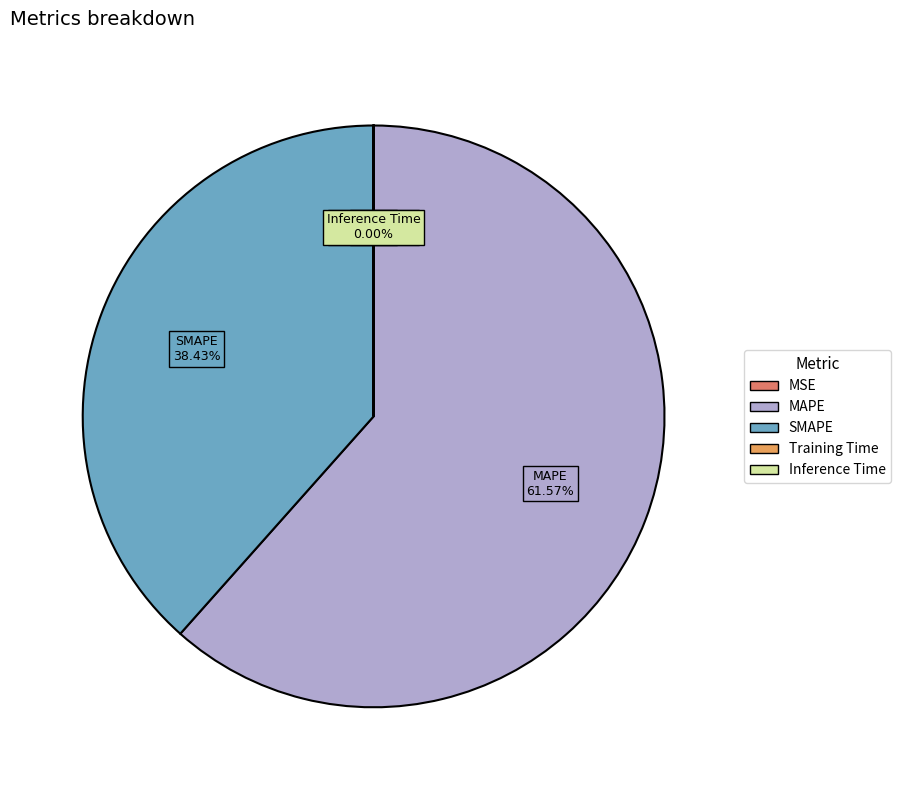

Which slice is the largest?

MAPE